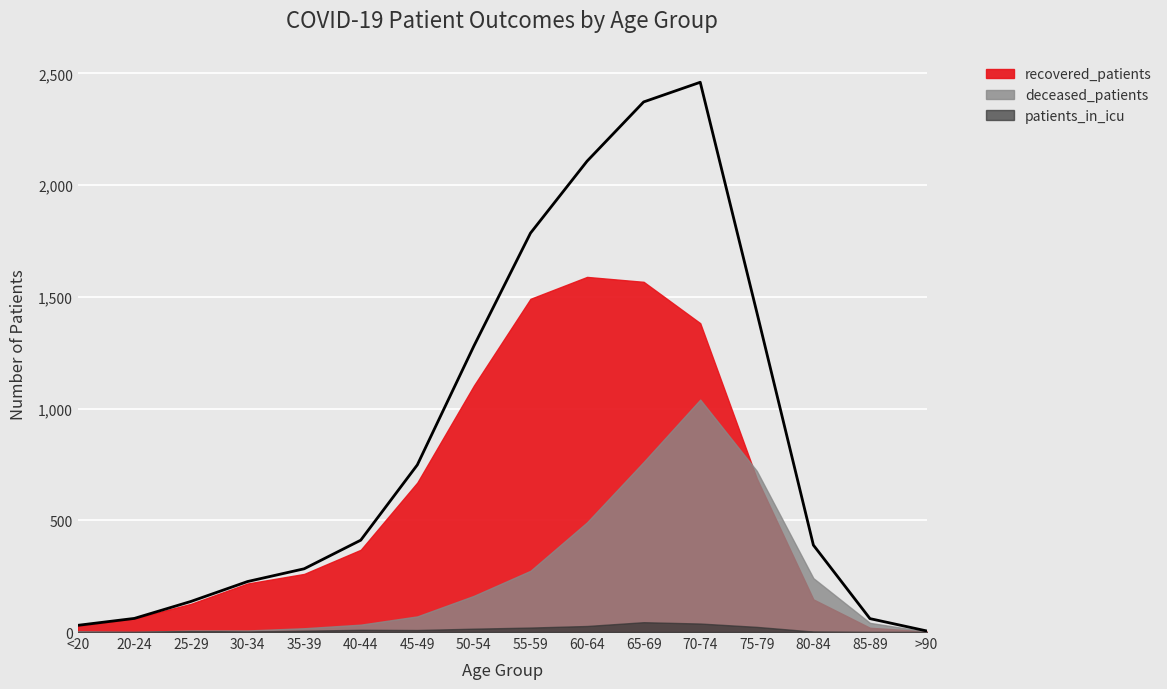

Read the recovered_patients value at <20.

27